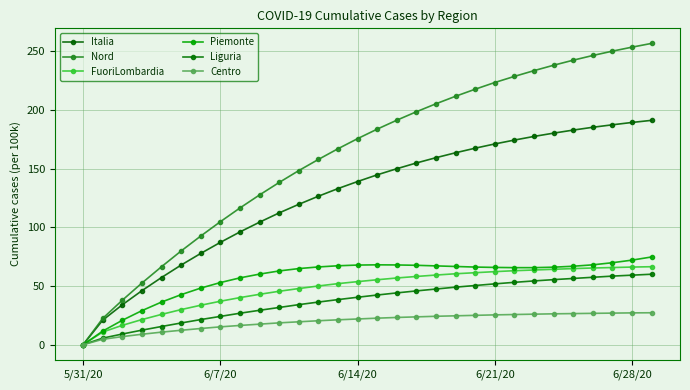

Reading left to right, extract all data points from this chart.

Italia: 0.0	20.9	34.0	46.0	57.2	67.8	77.7	87.1	96.0	104.3	112.2	119.5	126.4	132.9	138.9	144.6	149.8	154.7	159.2	163.4	167.3	170.9	174.2	177.3	180.1	182.7	185.1	187.2	189.2	191.0
Nord: 0.0	22.4	37.9	52.5	66.4	79.8	92.5	104.7	116.4	127.5	138.1	148.2	157.7	166.8	175.4	183.5	191.1	198.3	205.1	211.5	217.5	223.2	228.4	233.3	237.9	242.2	246.2	249.9	253.3	256.5
FuoriLombardia: 0.0	10.8	16.5	21.4	25.8	29.9	33.6	37.0	40.1	42.9	45.5	47.8	50.0	52.0	53.7	55.3	56.8	58.1	59.3	60.4	61.3	62.2	63.0	63.6	64.2	64.8	65.3	65.7	66.1	66.4
Piemonte: 0.0	11.6	20.8	29.0	36.3	42.6	48.2	52.9	56.9	60.1	62.8	64.8	66.2	67.2	67.8	68.0	67.9	67.6	67.1	66.6	66.1	65.8	65.6	65.6	66.0	66.8	68.0	69.8	72.0	74.7
Liguria: 0.0	5.6	9.1	12.4	15.5	18.5	21.4	24.1	26.8	29.3	31.7	34.1	36.3	38.4	40.4	42.3	44.1	45.8	47.4	49.0	50.4	51.8	53.1	54.3	55.4	56.4	57.4	58.4	59.2	60.0
Centro: 0.0	4.6	6.9	8.9	10.7	12.3	13.8	15.2	16.4	17.5	18.6	19.5	20.4	21.2	21.9	22.6	23.2	23.7	24.2	24.6	25.0	25.4	25.7	26.0	26.3	26.5	26.7	26.9	27.1	27.2